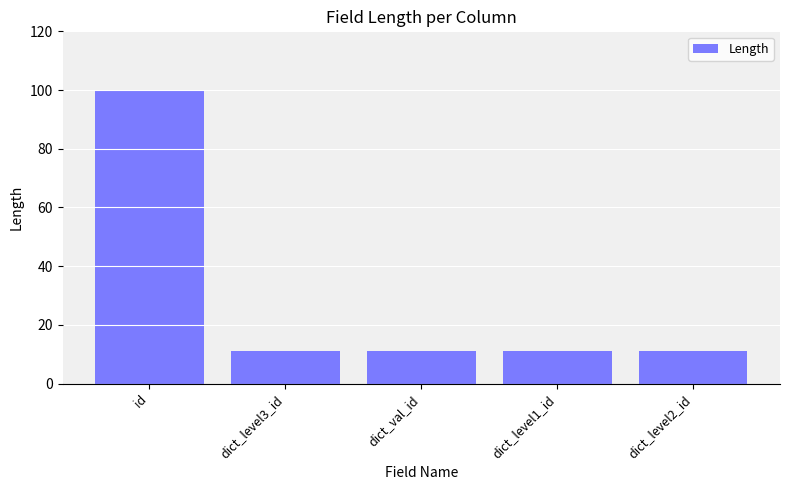

What is the difference between the maximum and minimum values?

89